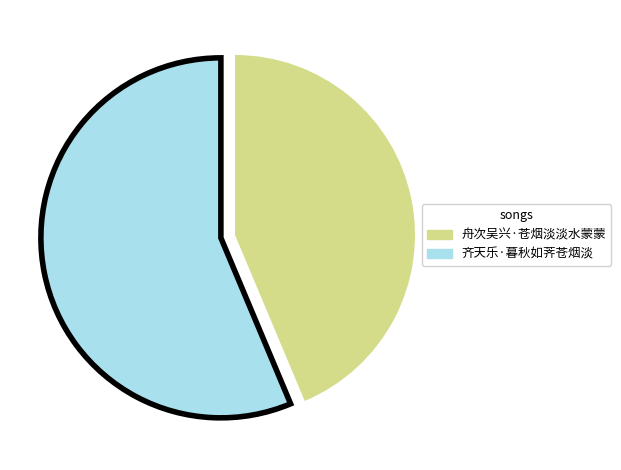

Rank the categories by value from highest to lowest.

齐天乐·暮秋如荠苍烟淡, 舟次吴兴·苍烟淡淡水蒙蒙